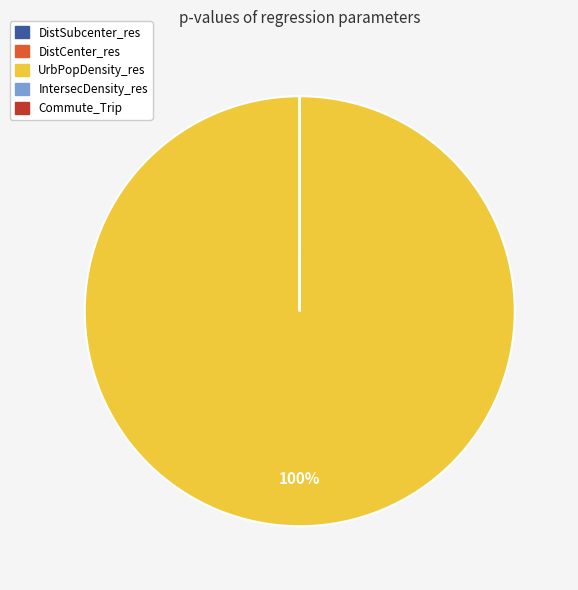

What is the largest slice in the pie chart?

UrbPopDensity_res